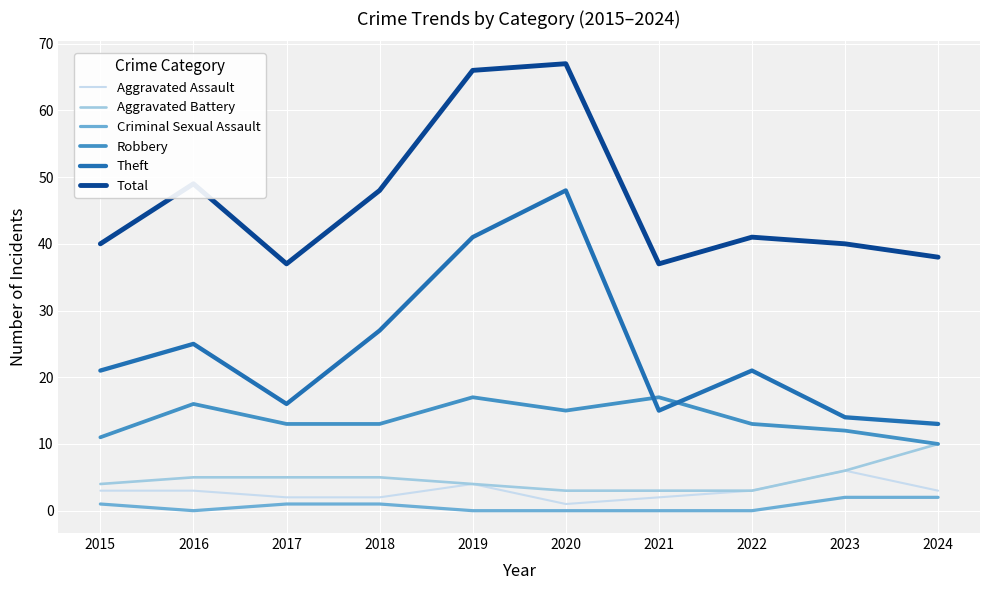

What is the sum of all Criminal Sexual Assault values?

7